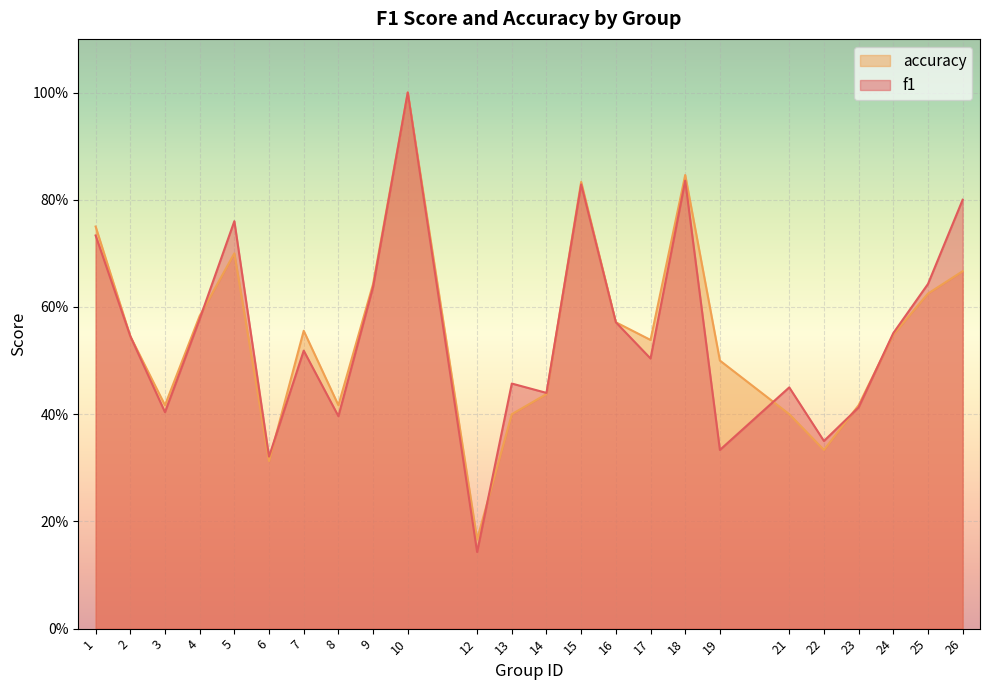

Where is accuracy nearest to the value 0?

12